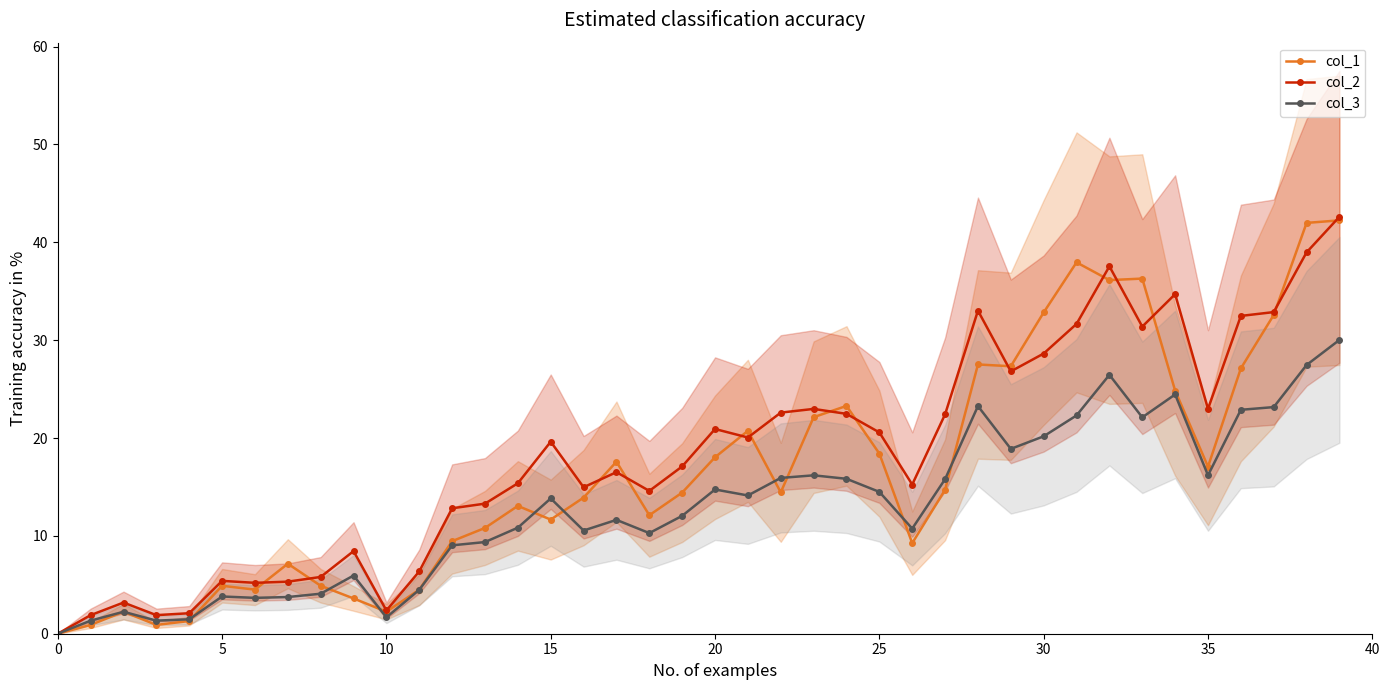

After their last crossing, which series has the higher values: col_1 or col_2?

col_2